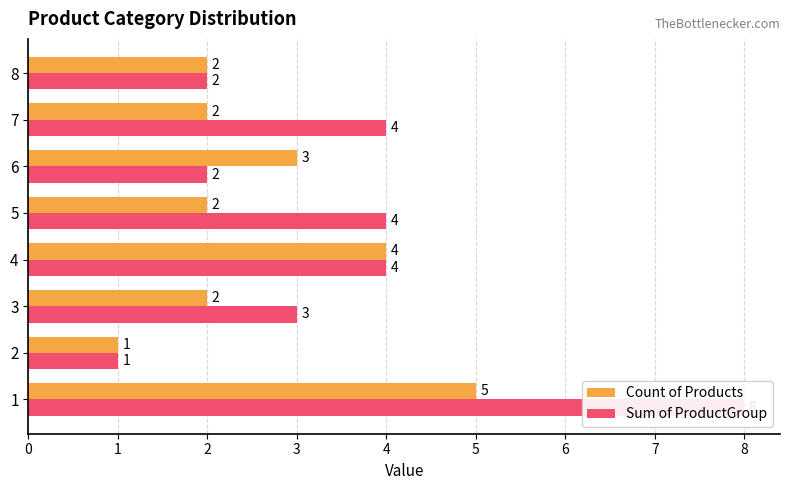

Reading left to right, extract all data points from this chart.

Count of Products: 0=5	1=1	2=2	3=4	4=2	5=3	6=2	7=2
Sum of ProductGroup: 0=8	1=1	2=3	3=4	4=4	5=2	6=4	7=2